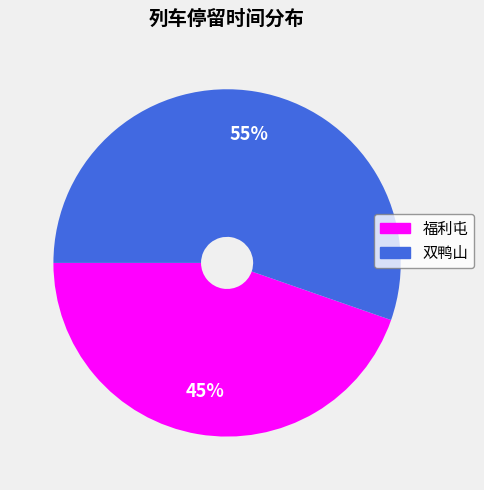

What percentage is the 福利屯 slice, to the nearest percent?

45%